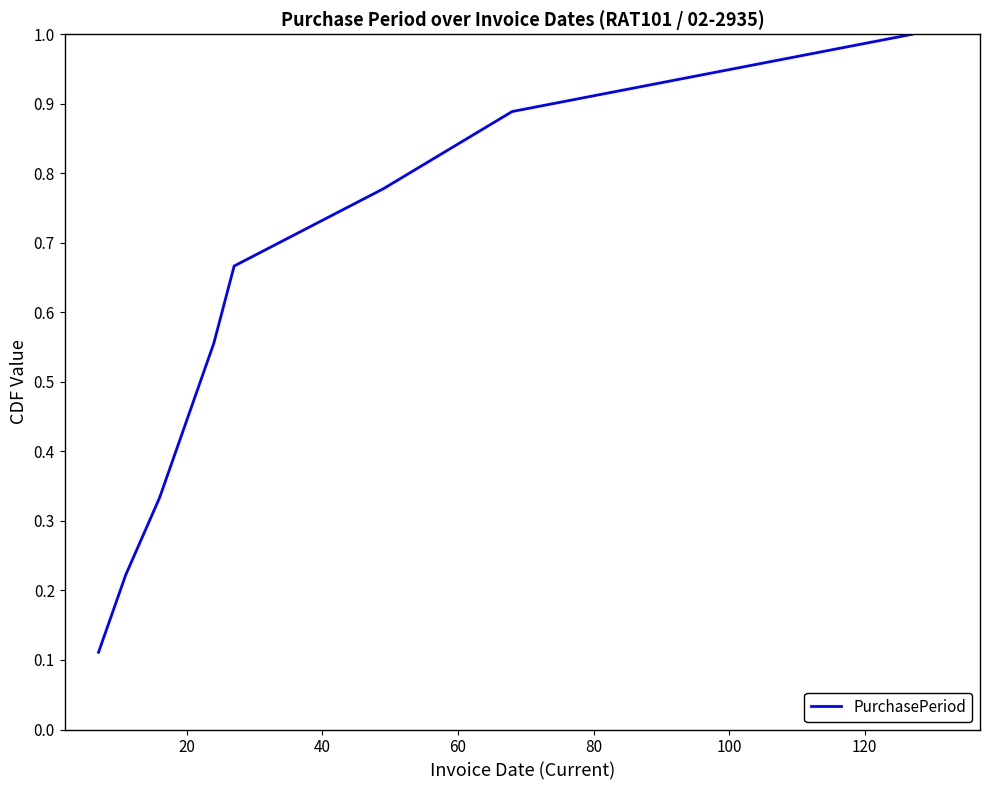

What is the maximum value shown in the chart?

1.0